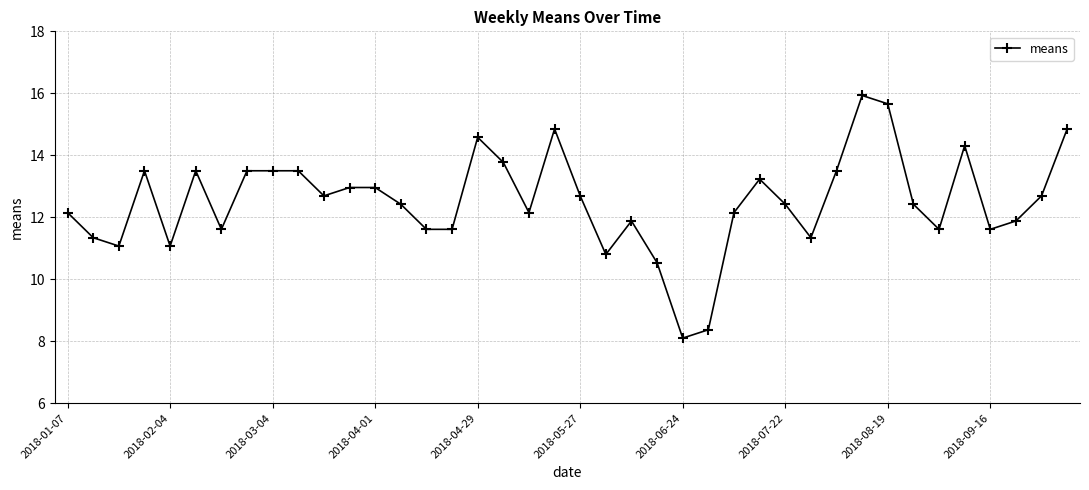

What is the sum of all values?

500.3